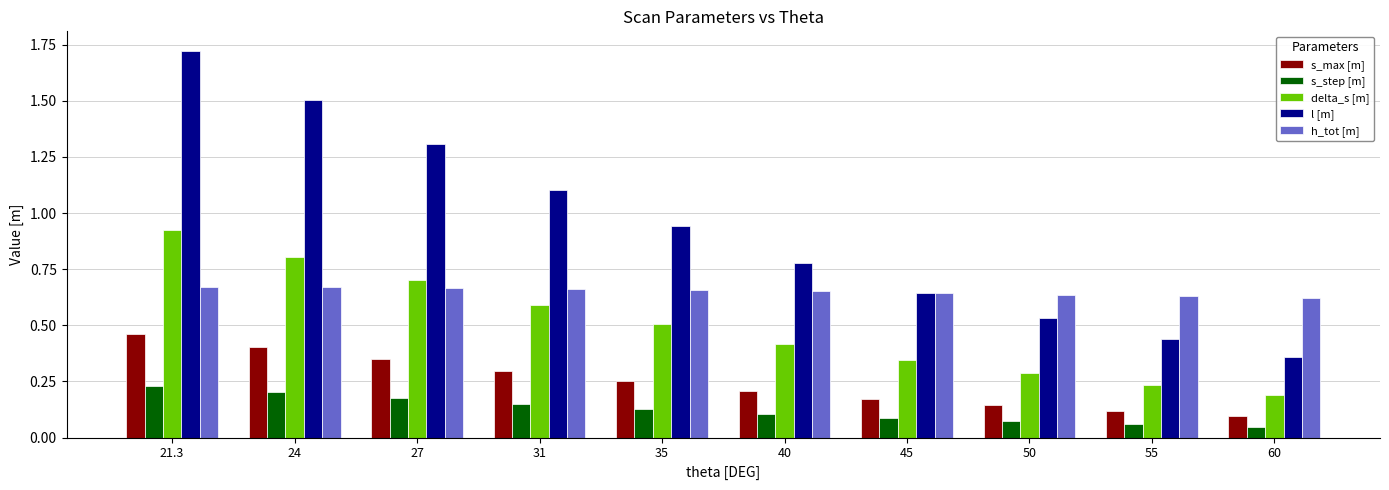

What is the difference between the highest and lowest values at 27?

1.1